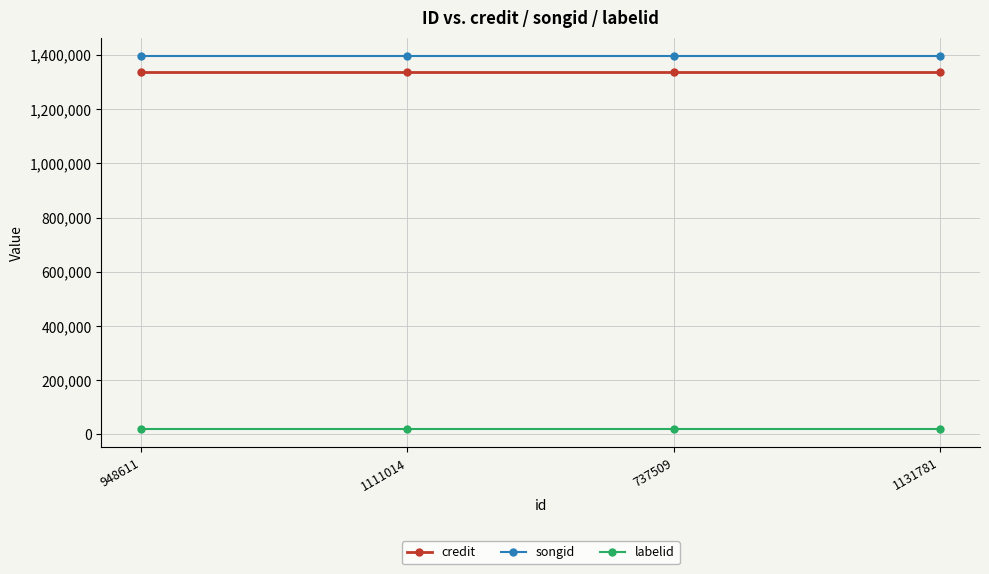

At how many categories does at least one series exceed 729020?

4